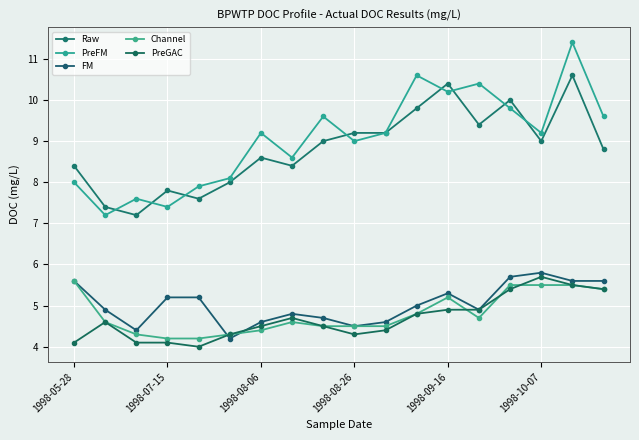

After their last crossing, which series has the higher values: FM or PreGAC?

FM